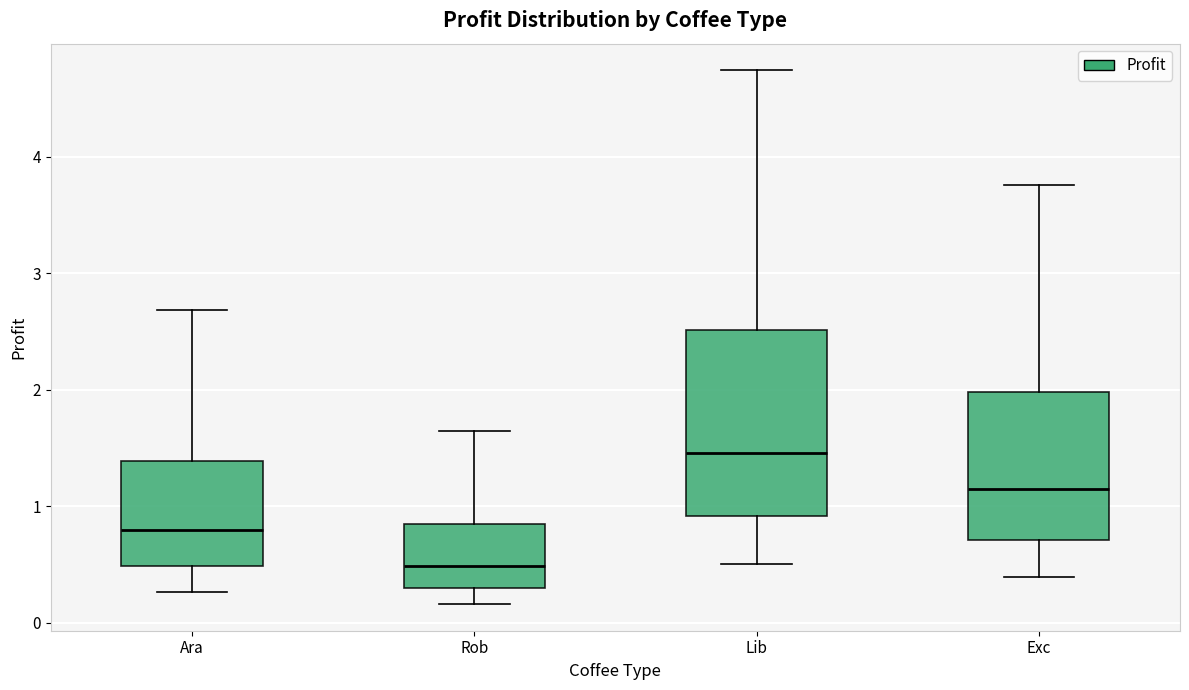

Where does the lower whisker of the box for Ara end on the y-axis? The values are not printed on the chart, so give them approximately, as read against the axis.

0.3